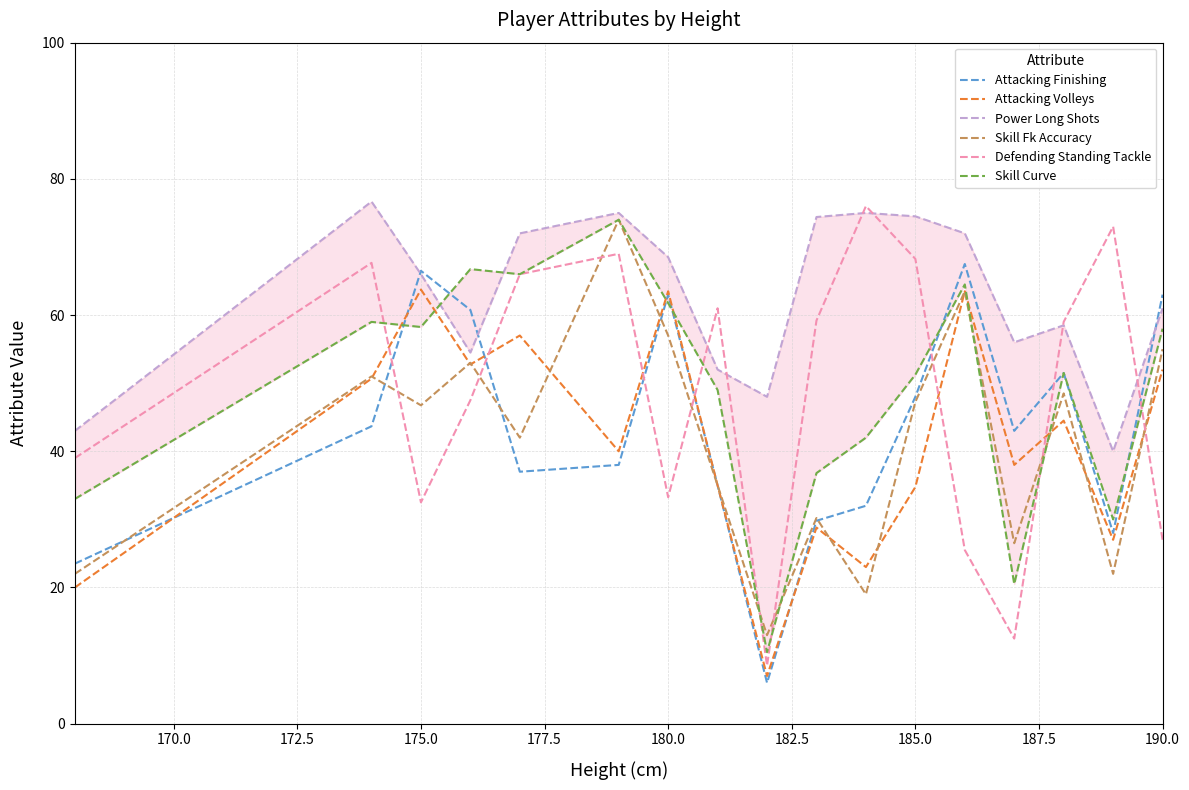

How many interior local valleys does the Power Long Shots series have?

4